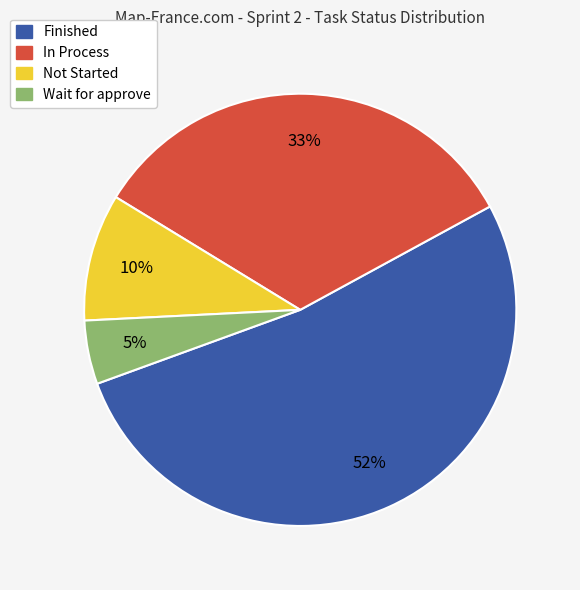

The Not Started slice represents 24% of the pie. True or false?

False